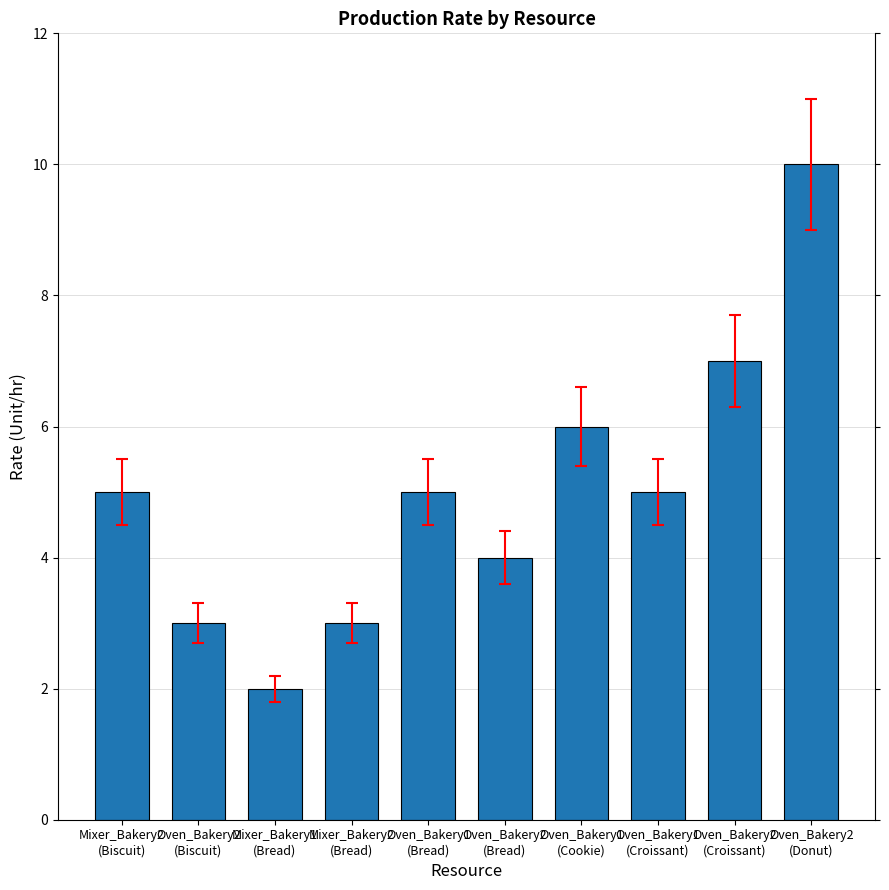

What position from the left is Oven_Bakery1
(Croissant)?

8